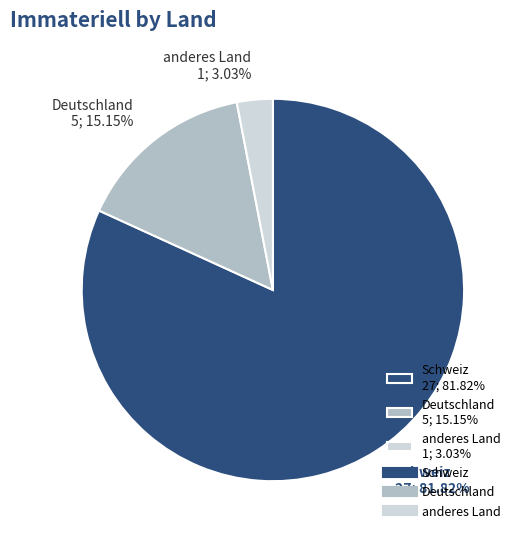

How many segments does this pie chart have?

3